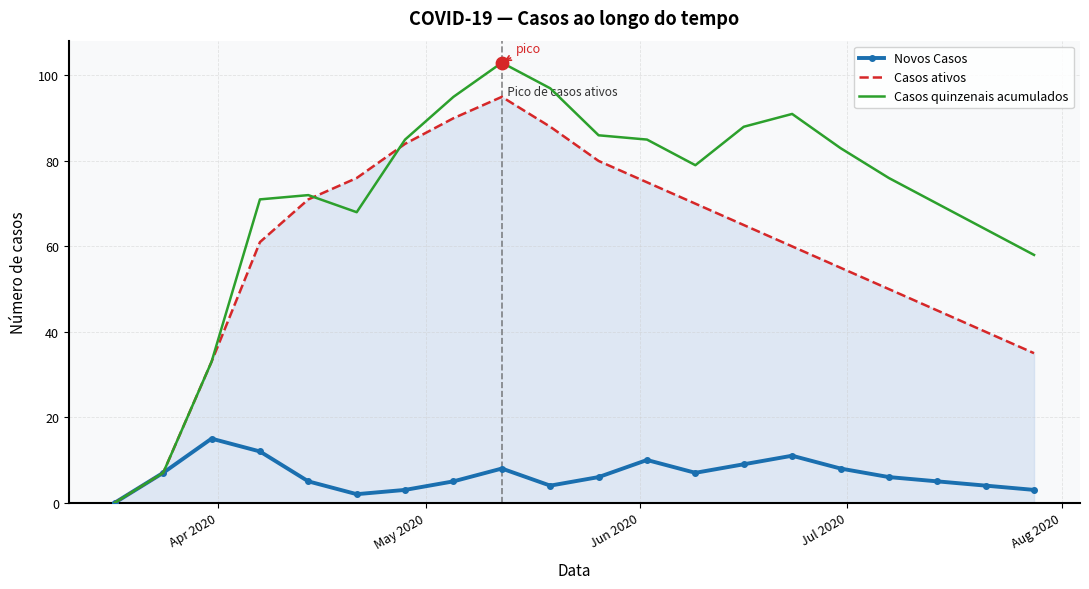

List the series in order of their overall mean, highest first.

Casos quinzenais acumulados, Casos ativos, Novos Casos